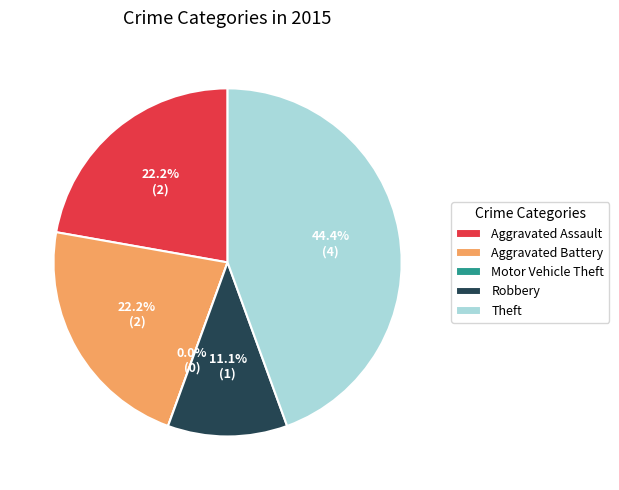

Does Aggravated Battery account for over 50% of the chart?

No